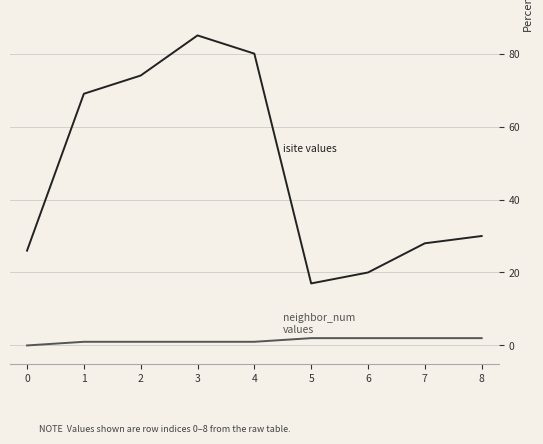

Reading left to right, extract all data points from this chart.

isite: 26	69	74	85	80	17	20	28	30
neighbor_num: 0	1	1	1	1	2	2	2	2